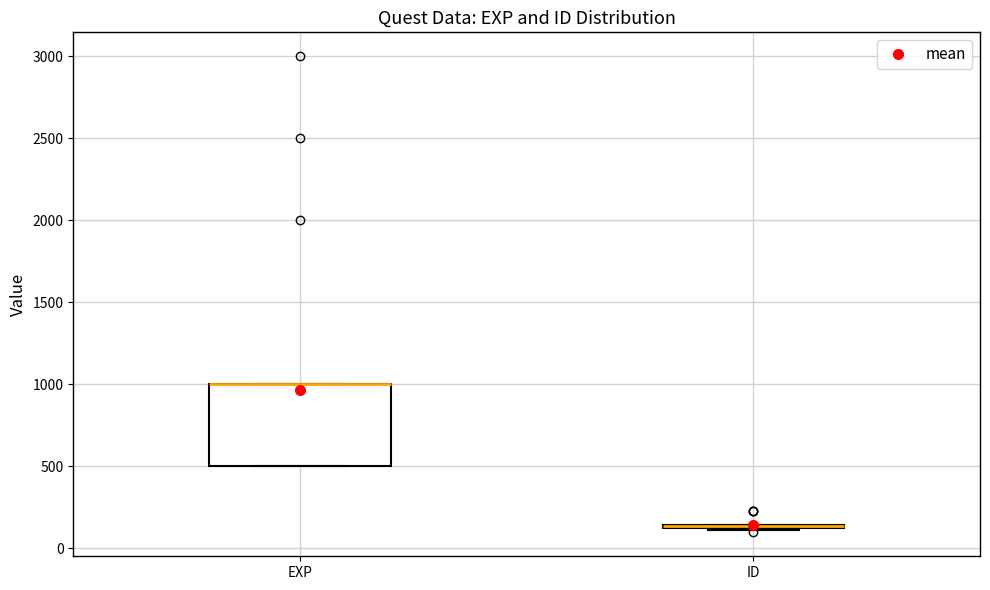

Reading left to right, transcribe this box plot: for each box, give where its median line is, the range the box spans, and where its two whiskers end, as read against the y-axis. The values are not printed on the chart, so give them approximately, as read against the axis.

EXP: median 1000 (drawn on the box's upper edge), box 500 to 1000, whiskers 500 to 1000
ID: box collapsed to a line at 150, whiskers 100 to 150